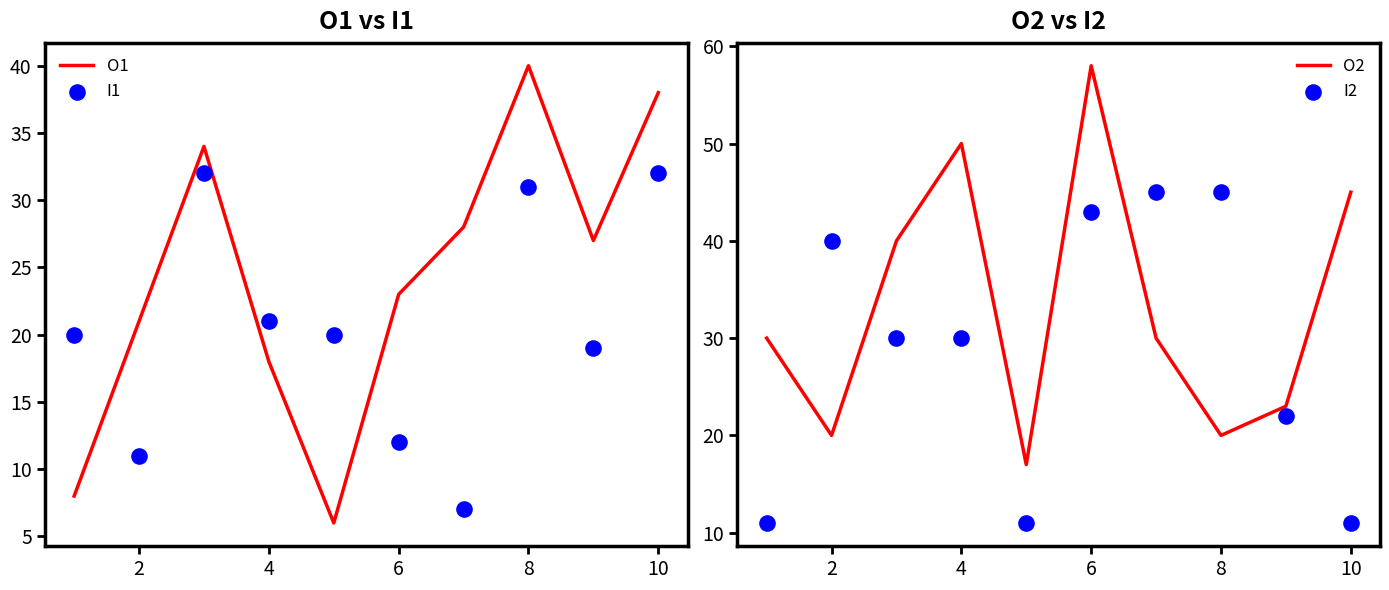

What are all the series names shown in the legend?

O1, I1, O2, I2